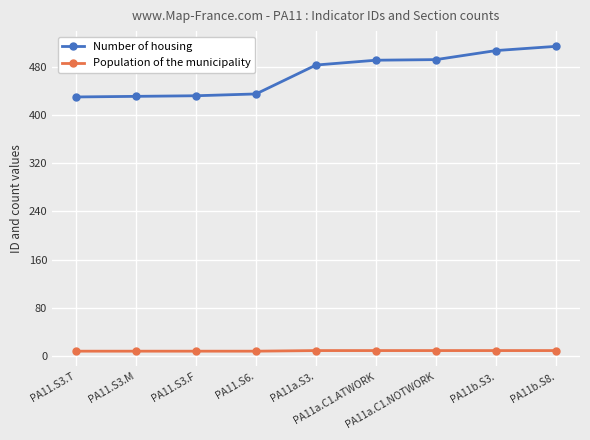

Rank the series by their average value, from lowest to highest.

Population of the municipality, Number of housing